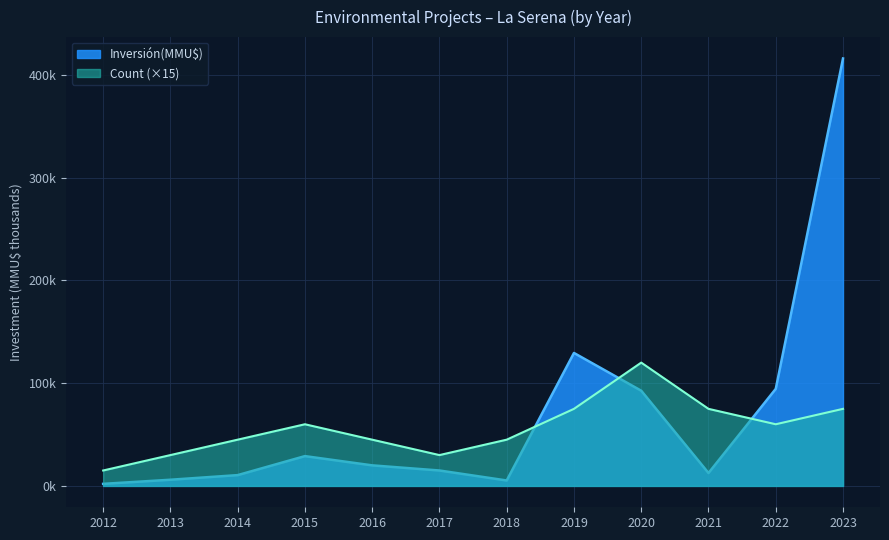

What are all the series names shown in the legend?

Inversión(MMU$), Count (×15)